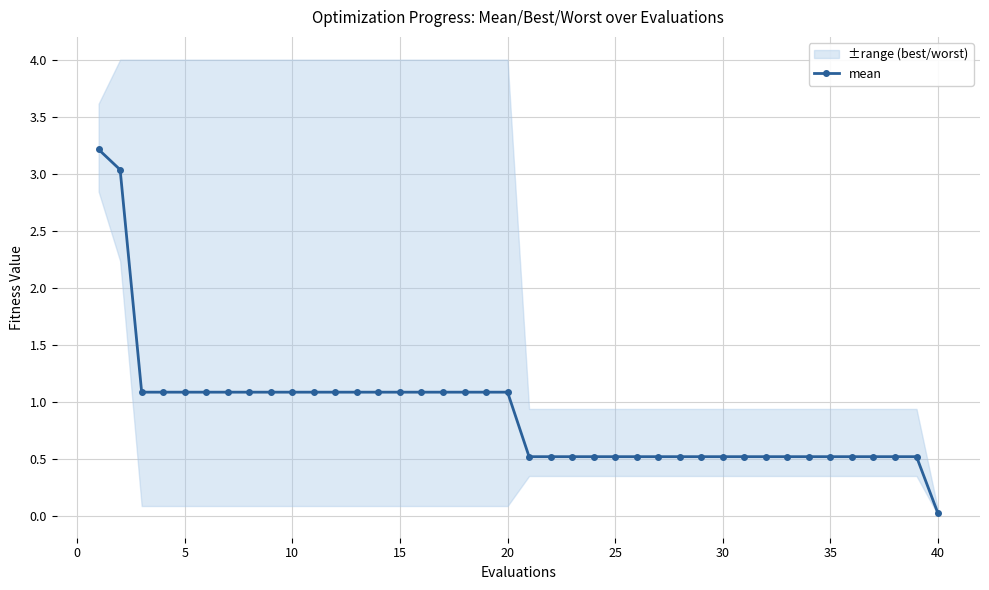

At which label is the value closest to 1?

5